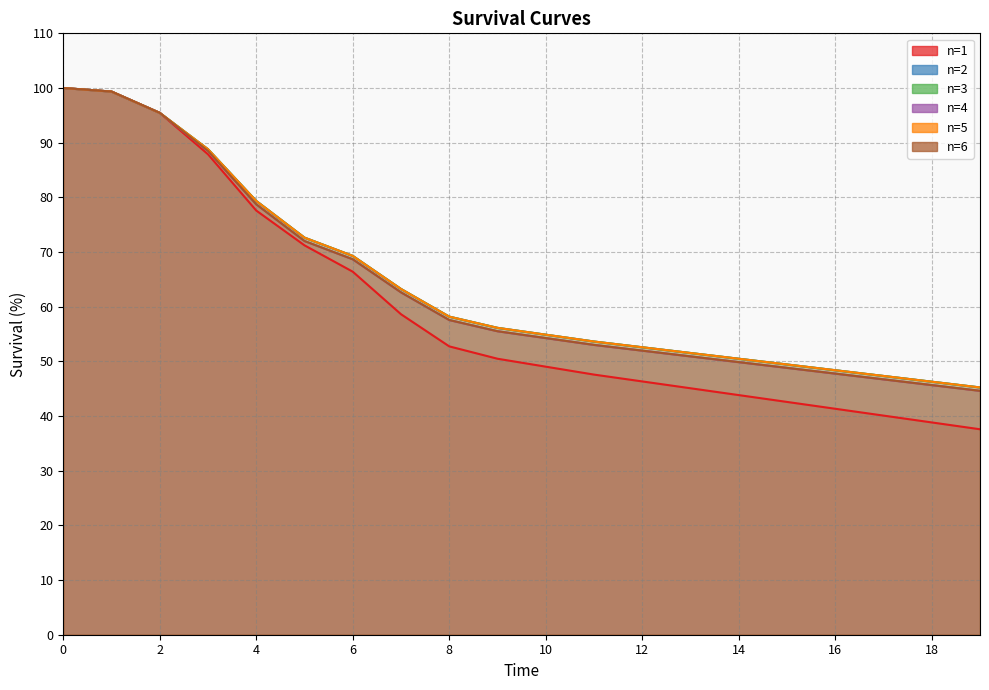

Reading left to right, extract all data points from this chart.

n=1: 100.0	99.3	95.5	87.9	77.6	71.2	66.4	58.6	52.7	50.5	49.0	47.6	46.3	45.1	43.8	42.6	41.3	40.1	38.8	37.6
n=2: 100.0	99.3	95.5	88.8	79.3	72.6	69.3	63.2	58.2	56.1	54.9	53.6	52.6	51.5	50.5	49.4	48.4	47.3	46.3	45.2
n=3: 100.0	99.3	95.5	88.8	79.3	72.6	69.3	63.2	58.2	56.1	54.9	53.6	52.6	51.5	50.5	49.4	48.4	47.3	46.3	45.2
n=4: 100.0	99.3	95.5	88.5	78.7	72.0	68.7	62.6	57.6	55.5	54.3	53.0	52.0	50.9	49.9	48.8	47.8	46.7	45.7	44.6
n=5: 100.0	99.3	95.5	88.8	79.3	72.6	69.3	63.2	58.2	56.1	54.9	53.6	52.6	51.5	50.5	49.4	48.4	47.3	46.3	45.2
n=6: 100.0	99.3	95.5	88.5	78.7	72.0	68.7	62.6	57.6	55.5	54.3	53.0	52.0	50.9	49.9	48.8	47.8	46.7	45.7	44.6